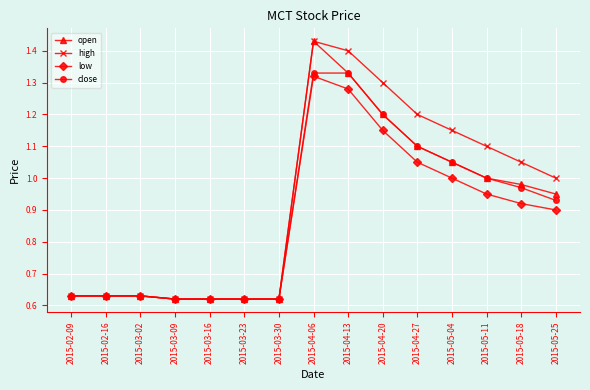

At which category does the chart reach its peak across all series?

2015-04-06